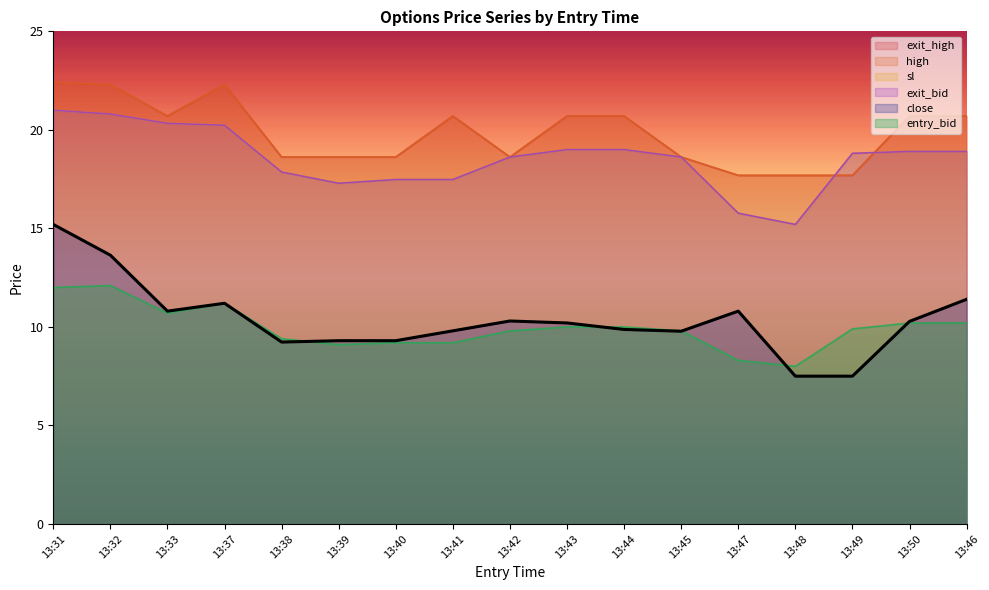

Rank the categories by sl value from highest to lowest.

13:31, 13:32, 13:33, 13:37, 13:43, 13:44, 13:50, 13:46, 13:49, 13:42, 13:45, 13:38, 13:40, 13:41, 13:39, 13:47, 13:48